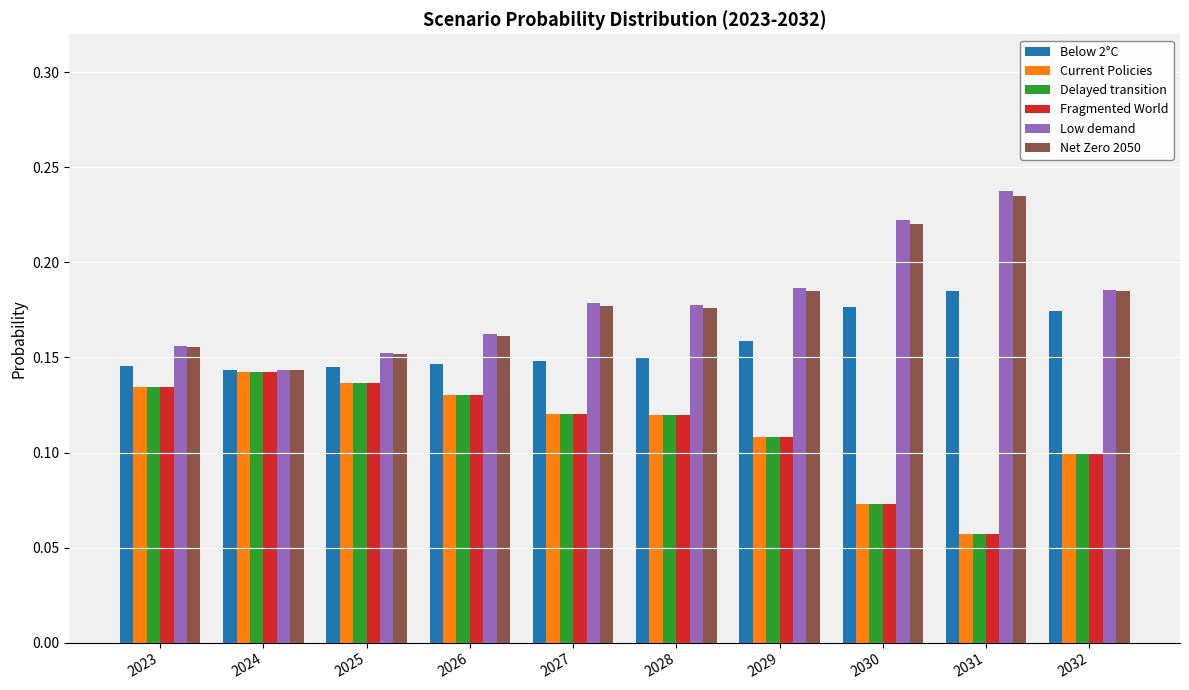

At how many categories does at least one series exceed 0?

10